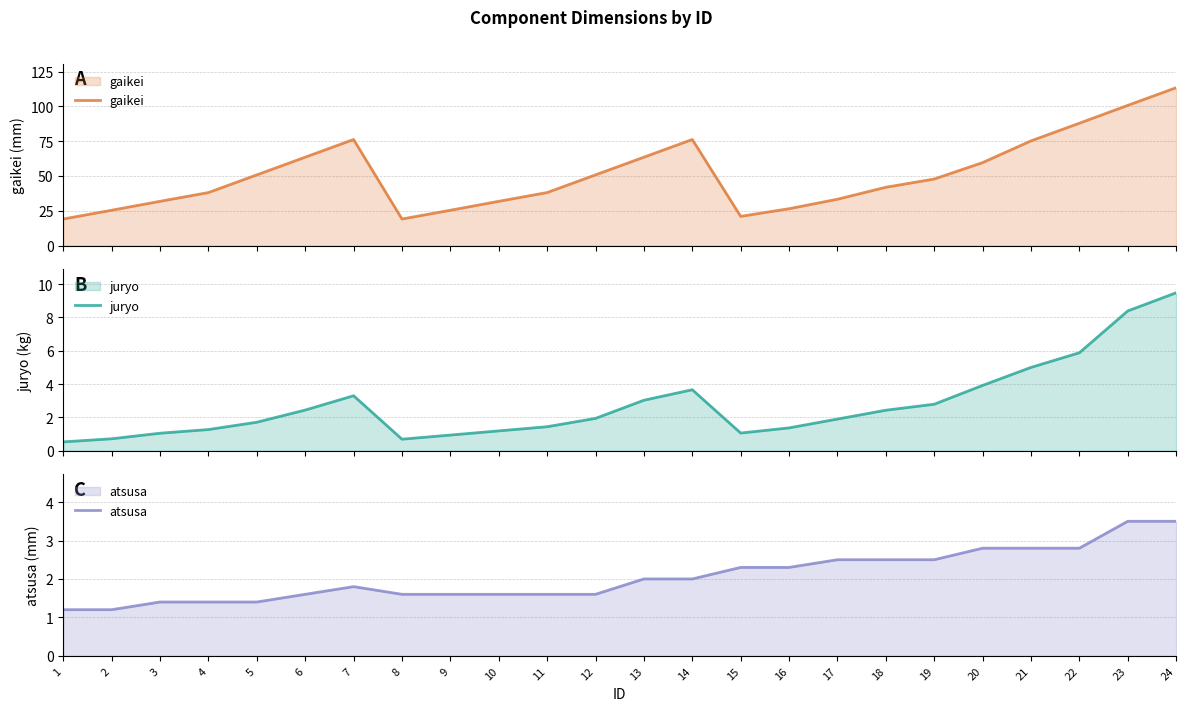

Rank the series by their maximum value, from lowest to highest.

atsusa, juryo, gaikei